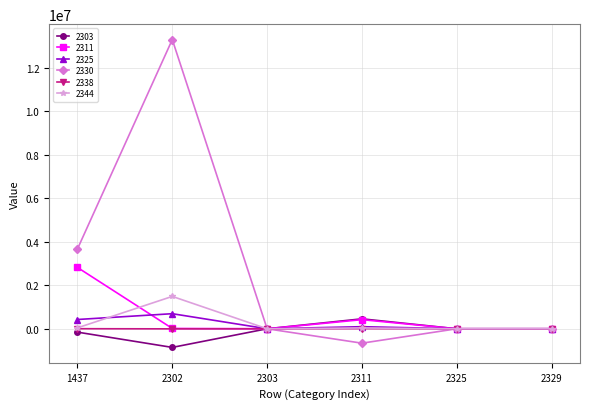

How many categories are shown in the chart?

6